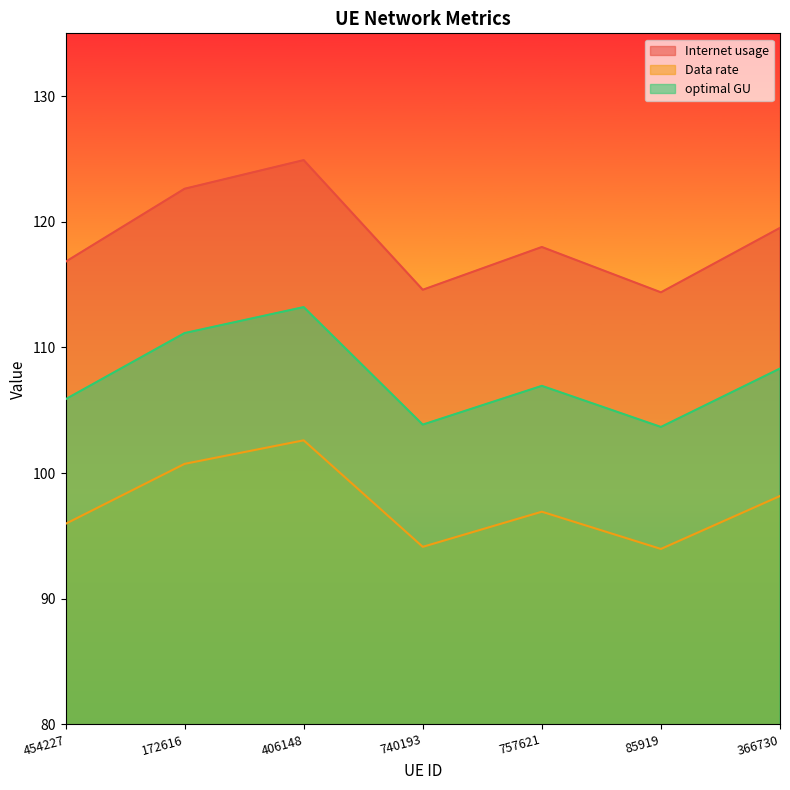

What is the label of the 6th point from the right?

172616